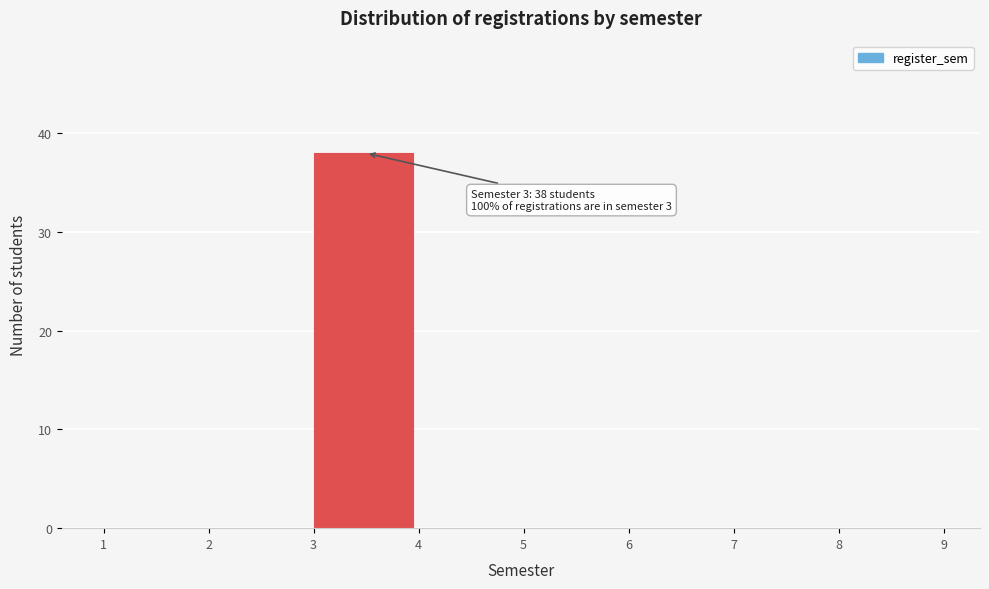

Which range on the x-axis has the tallest bar?

3 to 4